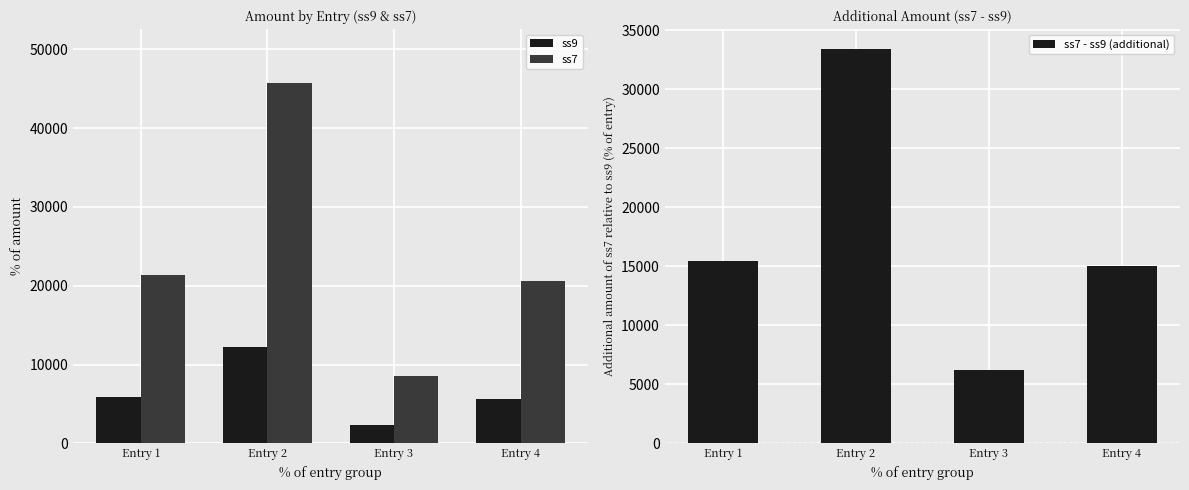

How many categories are shown in the chart?

4